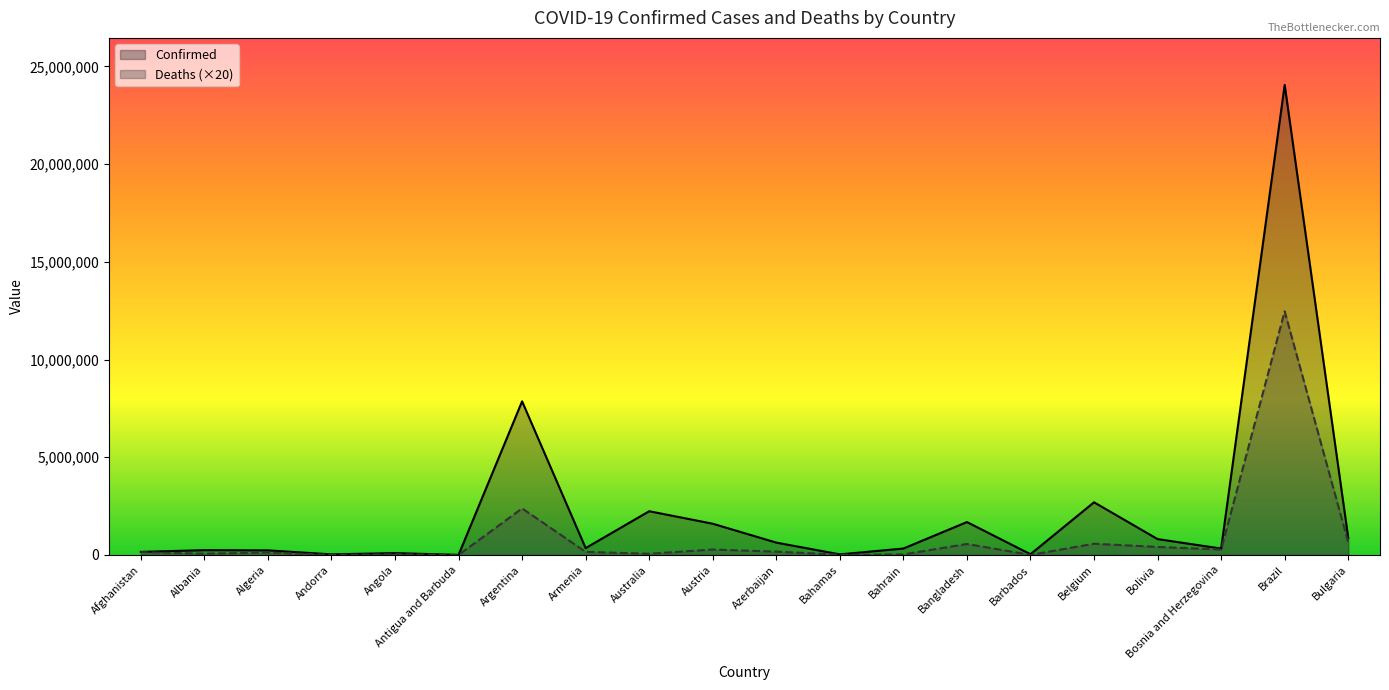

What is the minimum value for Confirmed?

5931